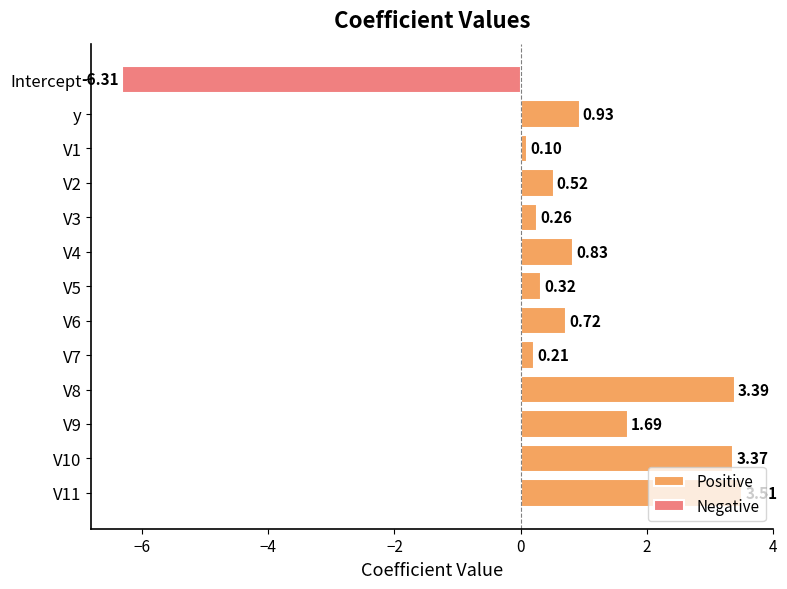

The value of Negative at V10 is 4.4. True or false?

False